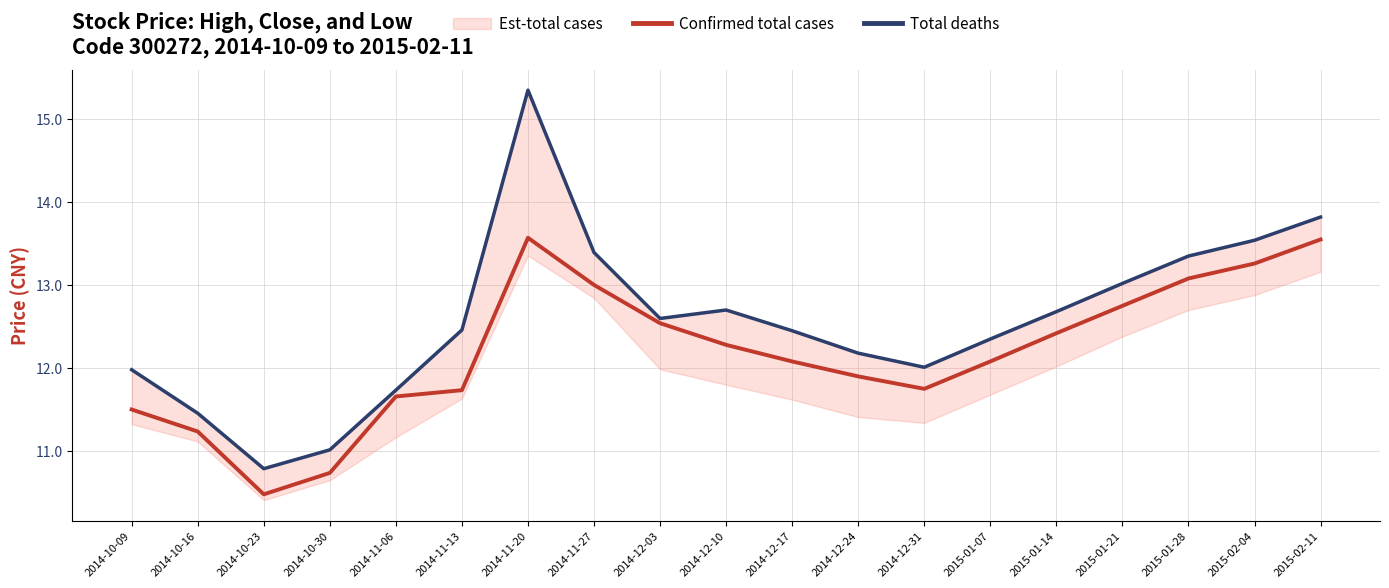

What is the spread (max minus min) of values at 2014-11-13?

0.7